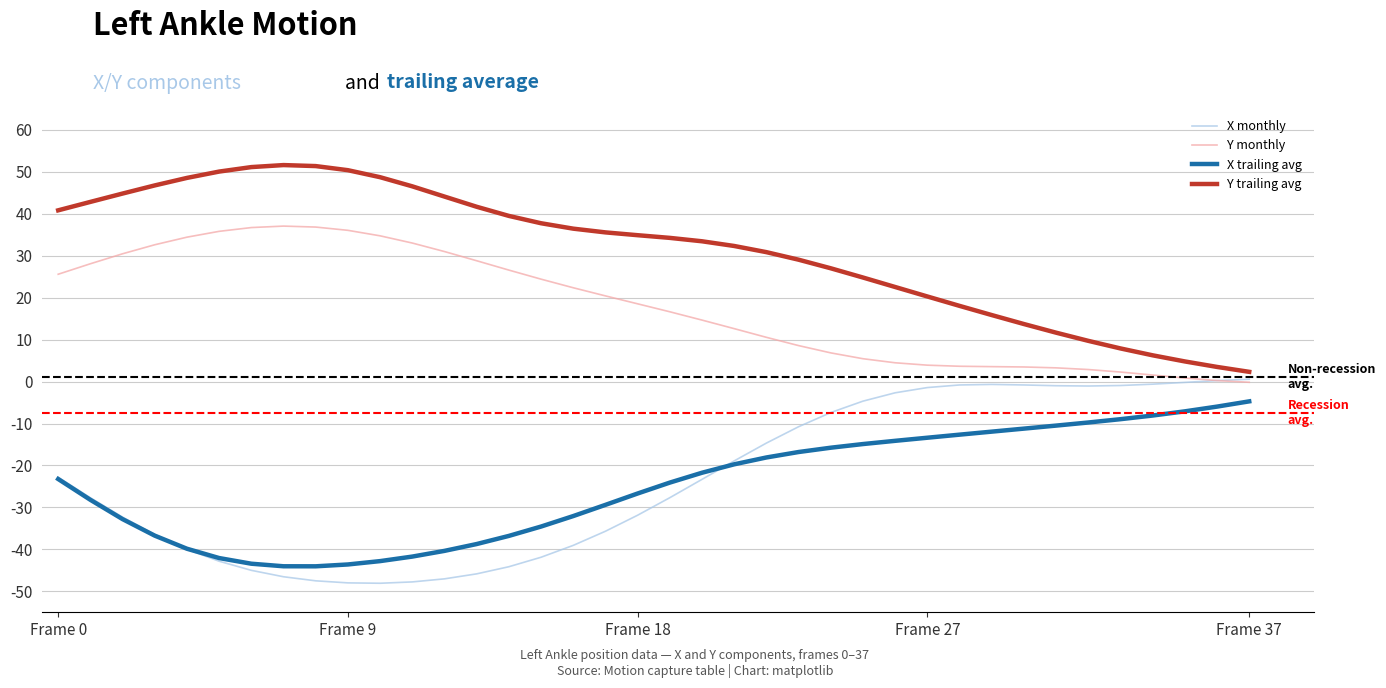

True or false: X trailing avg and Y trailing avg cross at least once.

False